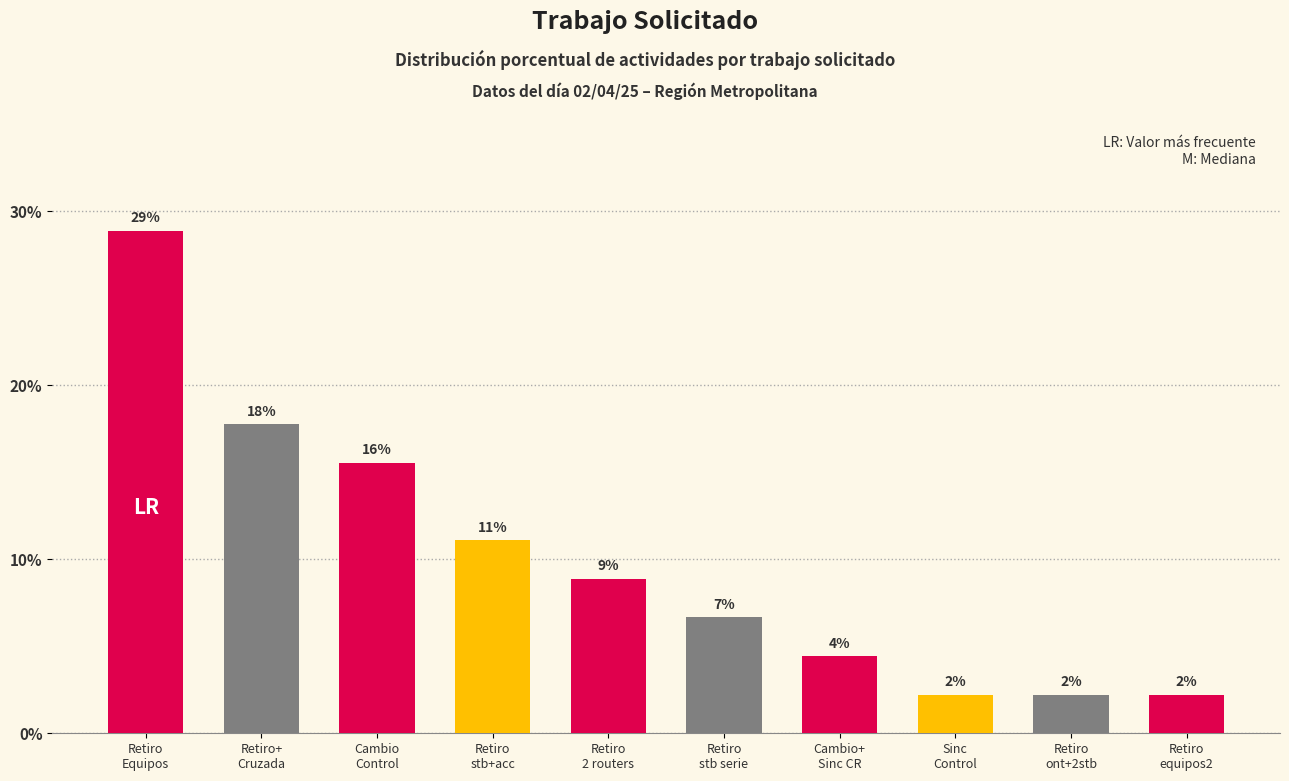

Reading right to left, transcribe all the data shown in this chart.

2.2	2.2	2.2	4.4	6.7	8.9	11.1	15.6	17.8	28.9